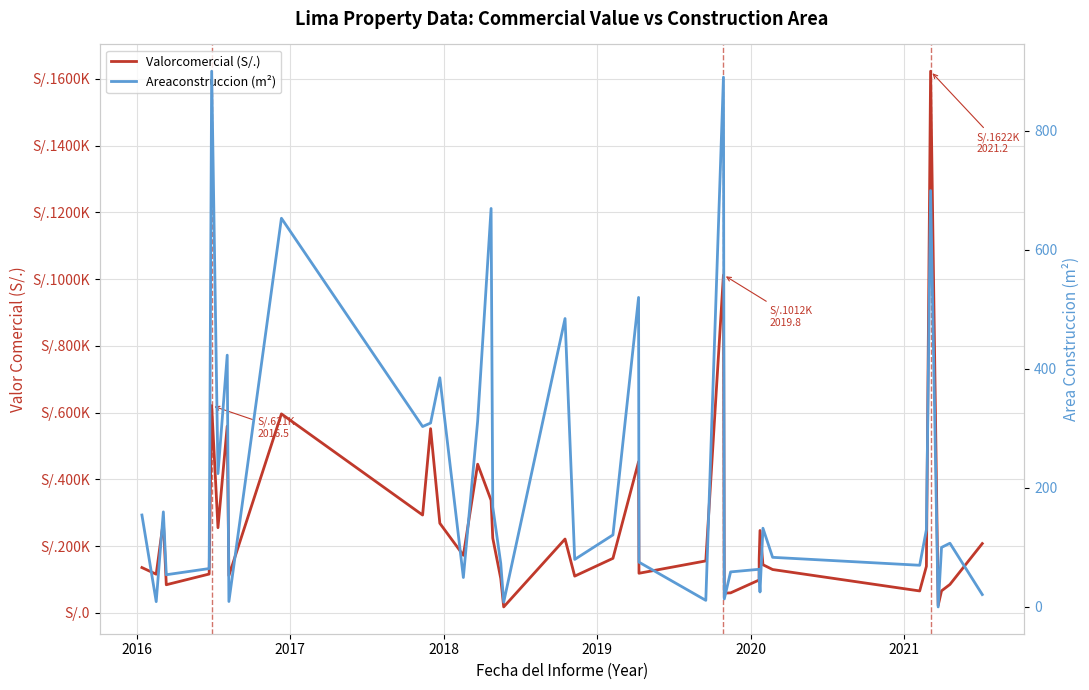

The Areaconstruccion (m²) series shows 9.3 at 30. True or false?

False